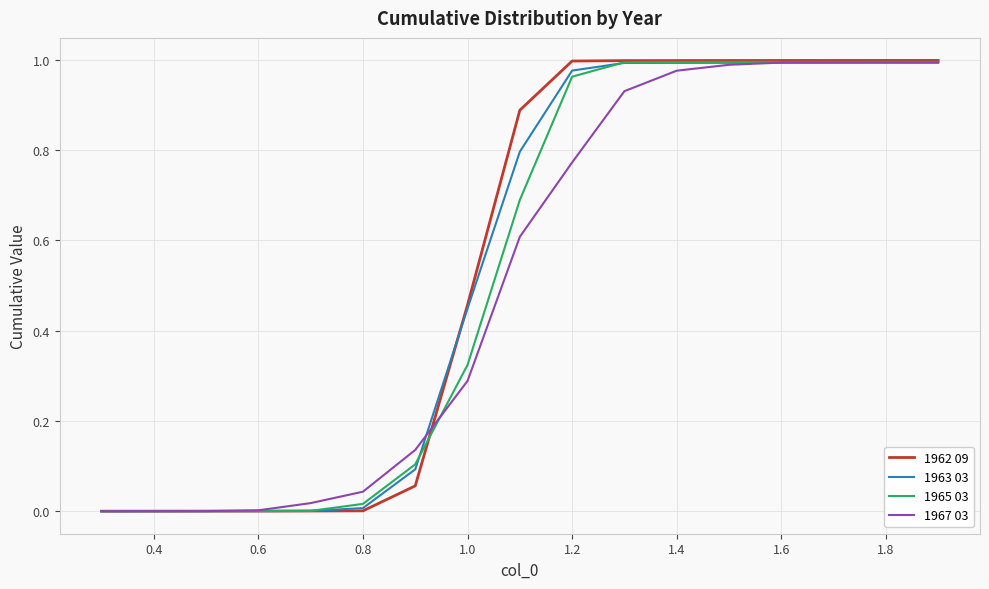

Which series has the largest range (max minus min)?

1962 09